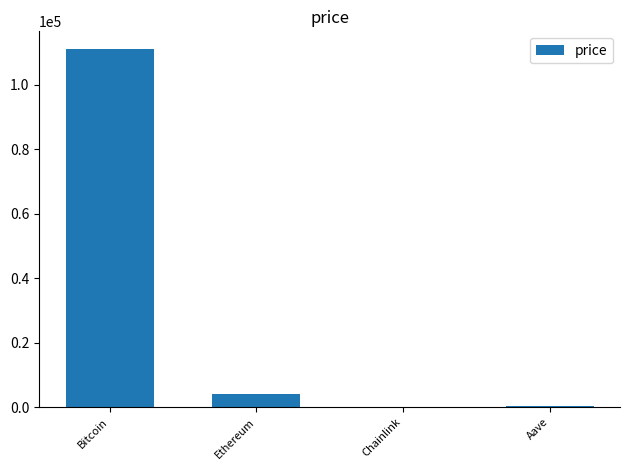

What is the sum of all values?

115206.1